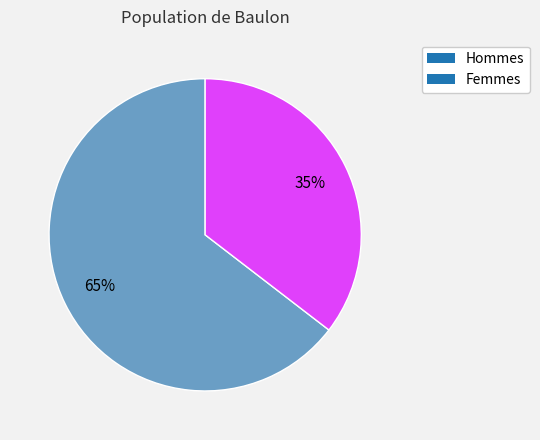

To the nearest percent, what is the combined percentage of Femmes and Hommes?

100%